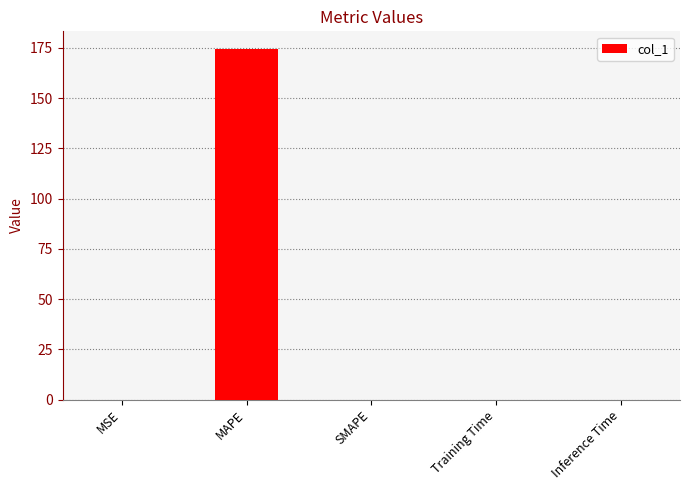

Which has a higher value, SMAPE or MAPE?

MAPE